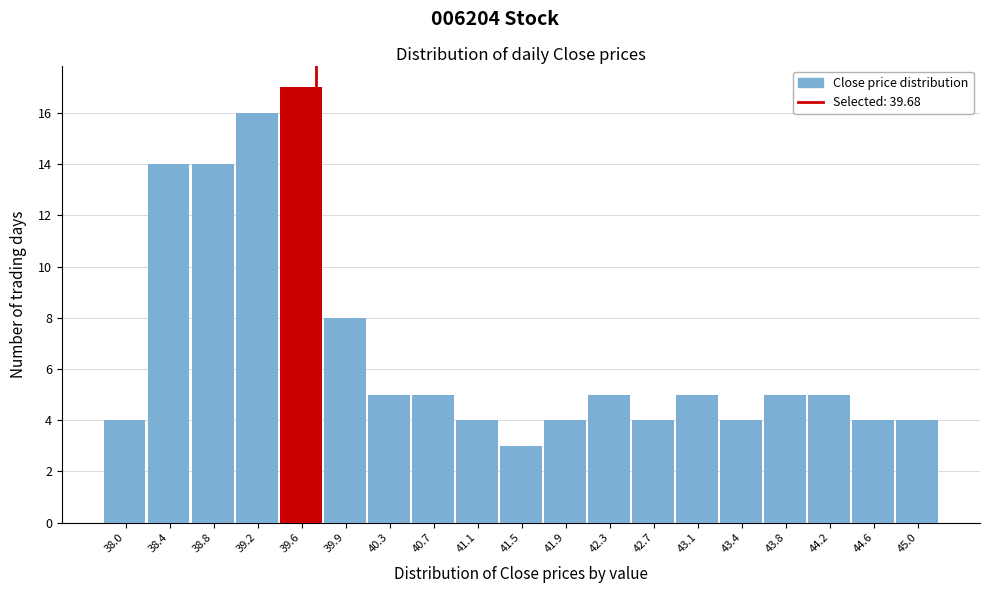

Reading left to right, transcribe this chart: for each bar, give the range it covers on the x-axis and its height. Neither the bar edges nor the heights are printed on the chart, so give them approximately, as read against the axes.

37.80 to 38.20: 4
38.20 to 38.60: 14
38.60 to 38.95: 14
38.95 to 39.35: 16
39.35 to 39.75: 17
39.75 to 40.15: 8
40.15 to 40.55: 5
40.55 to 40.90: 5
40.90 to 41.30: 4
41.30 to 41.70: 3
41.70 to 42.10: 4
42.10 to 42.45: 5
42.45 to 42.85: 4
42.85 to 43.25: 5
43.25 to 43.65: 4
43.65 to 44.05: 5
44.05 to 44.40: 5
44.40 to 44.80: 4
44.80 to 45.20: 4